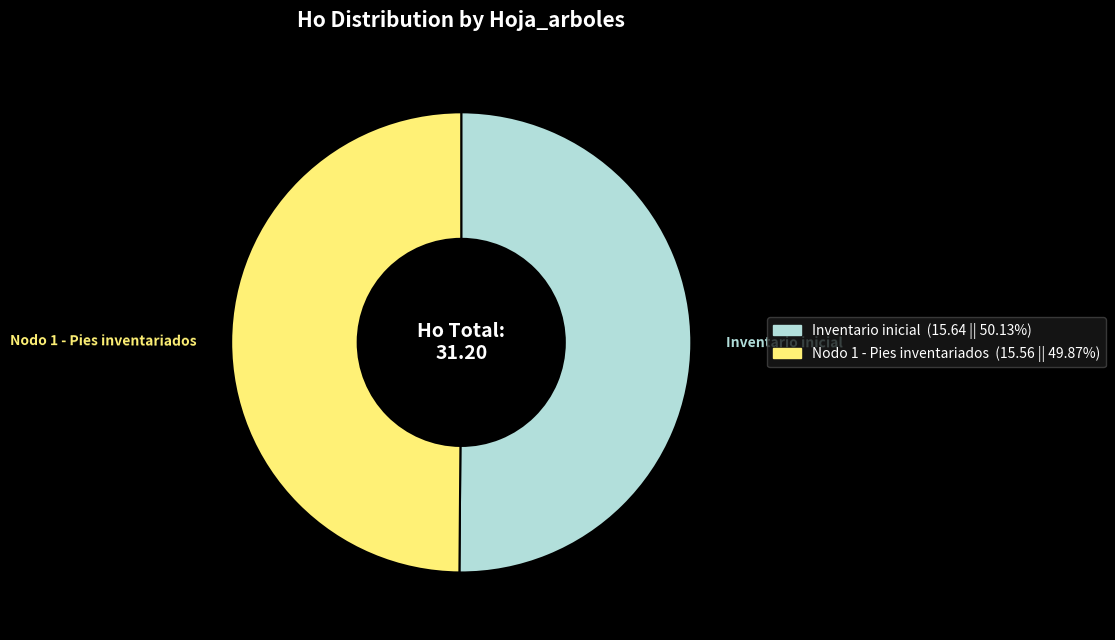

Do Nodo 1 - Pies inventariados (15.56 || 49.87%) and Inventario inicial (15.64 || 50.13%) together represent more than half of the pie?

Yes